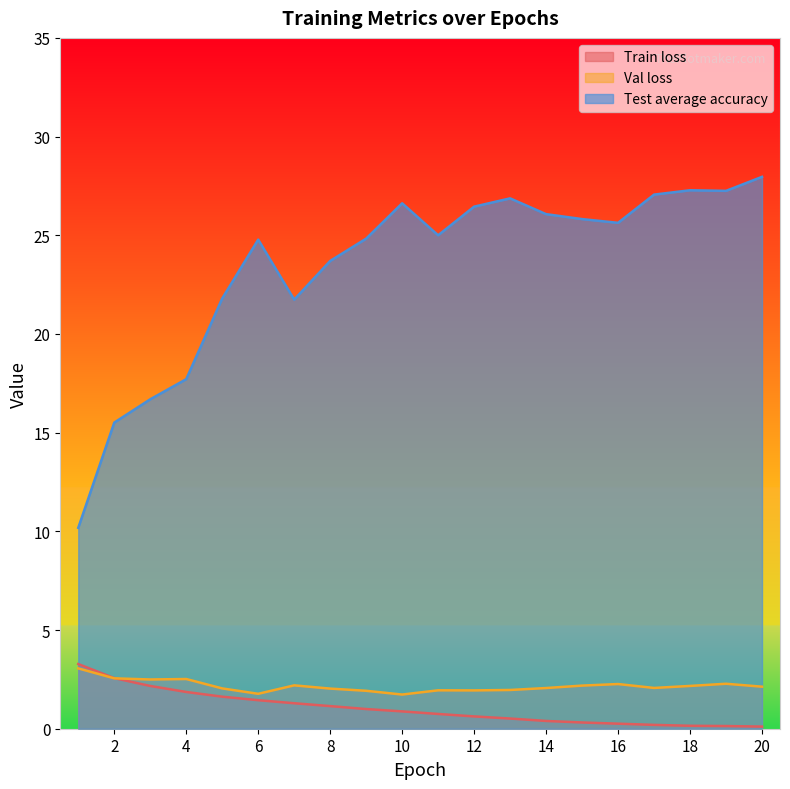

At 19, list the series in order from smallest to largest.

Train loss, Val loss, Test average accuracy